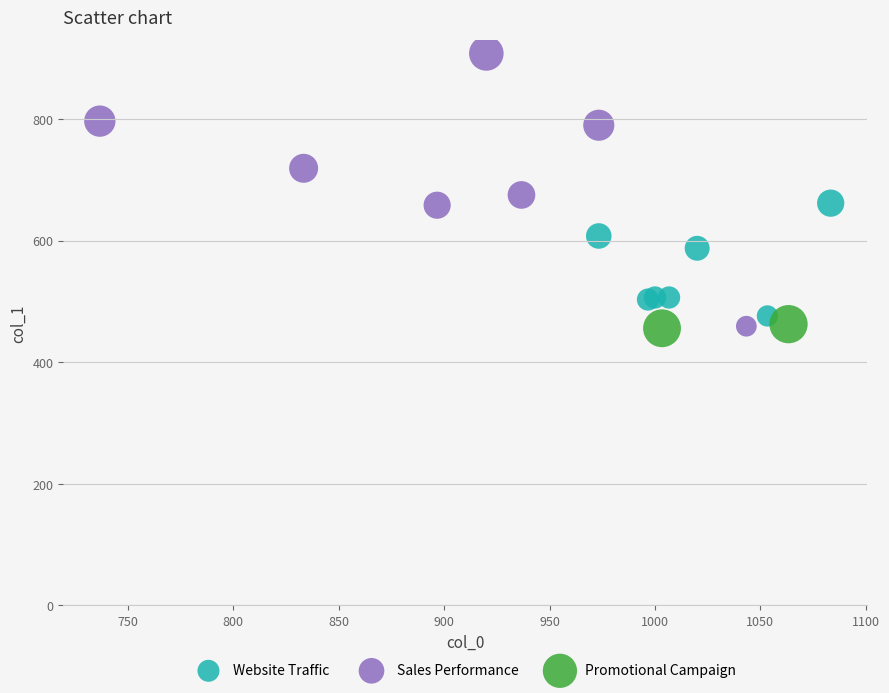

Which series contains the highest Y value?

Sales Performance